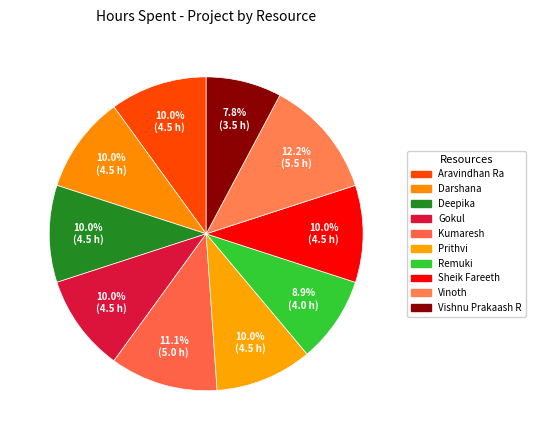

Count the number of slices in the pie.

10